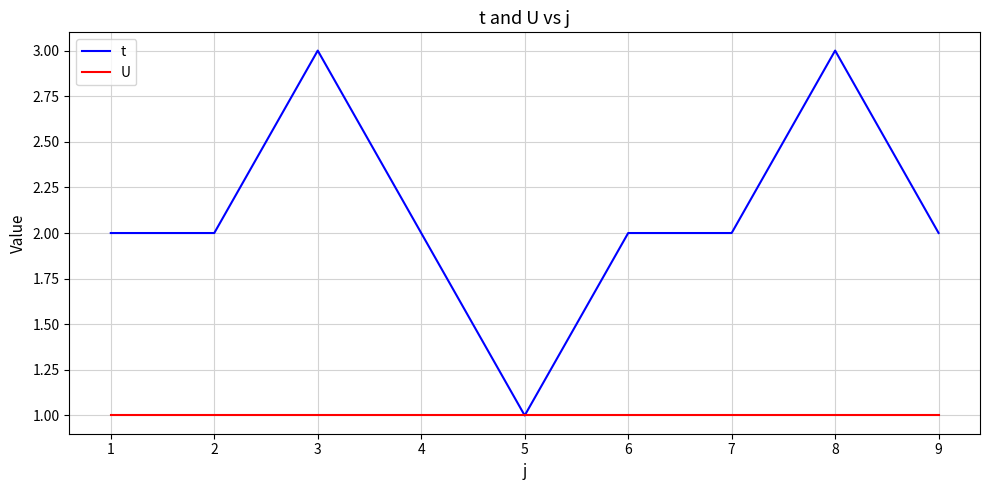

How many lines are shown in the chart?

2